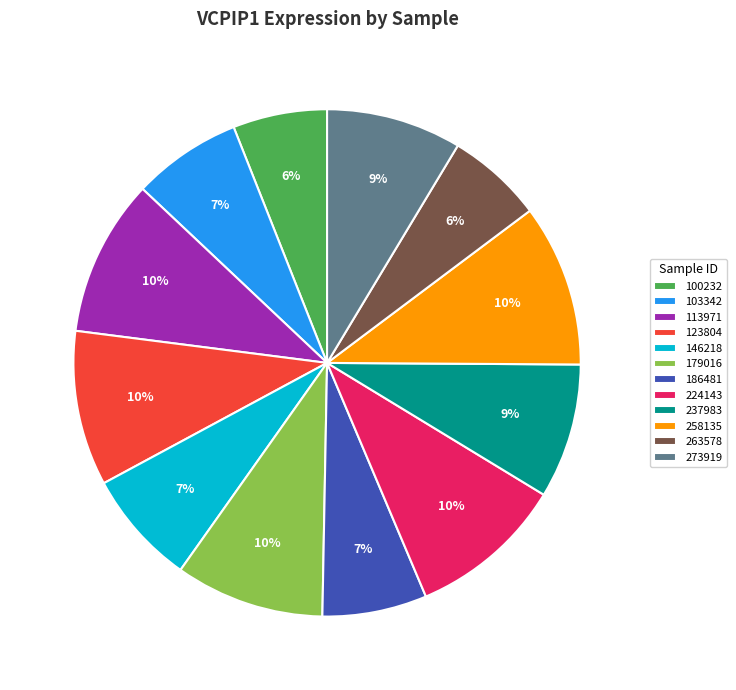

To the nearest percent, what is the average slice percentage?

8%